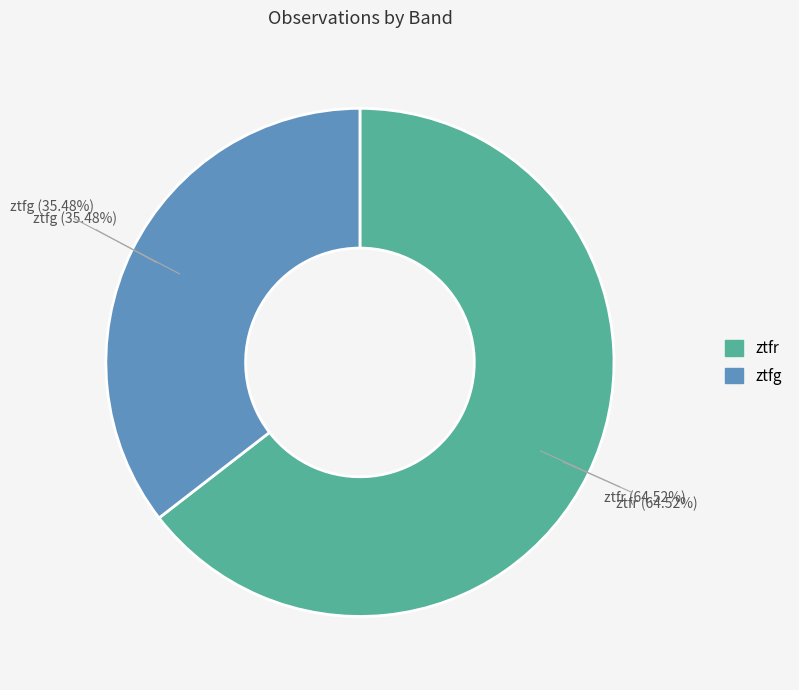

What is the smallest slice in the pie chart?

ztfg